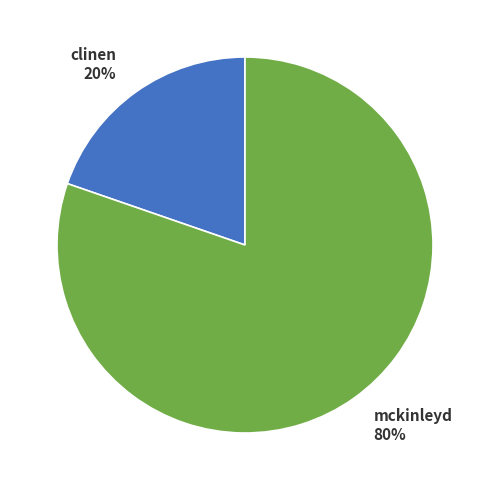

Which slice is the largest?

mckinleyd